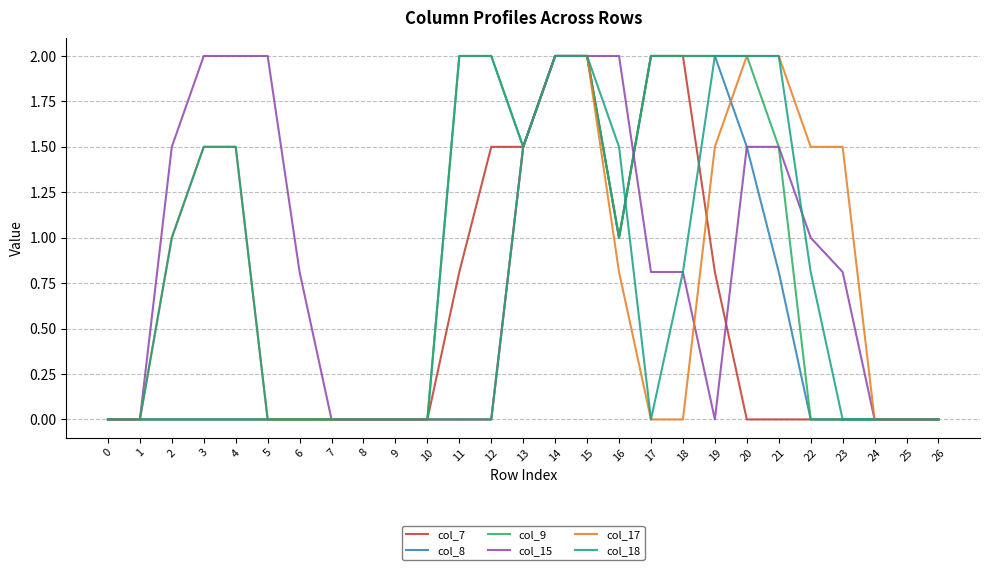

What is the spread (max minus min) of values at 23?

1.5